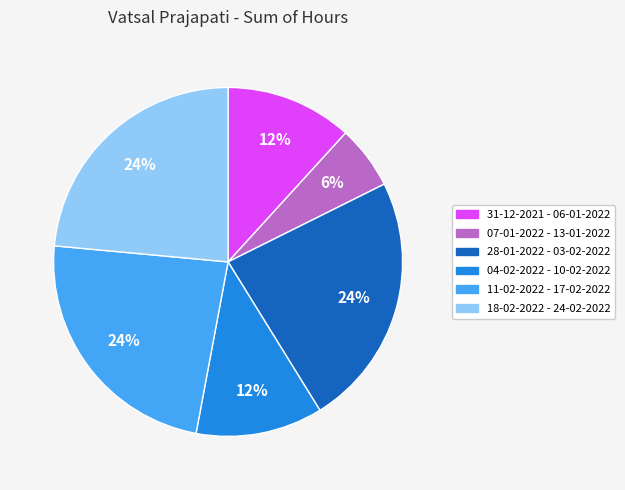

Count the number of slices in the pie.

6